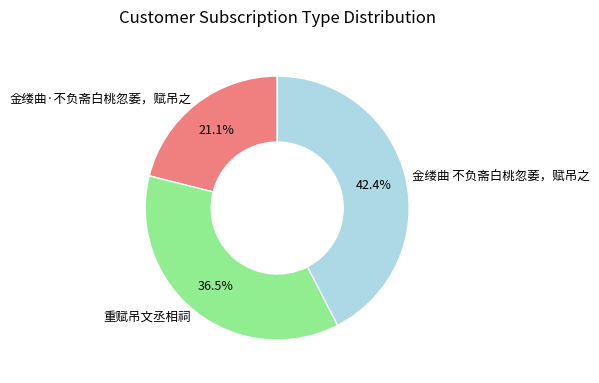

How many segments does this pie chart have?

3